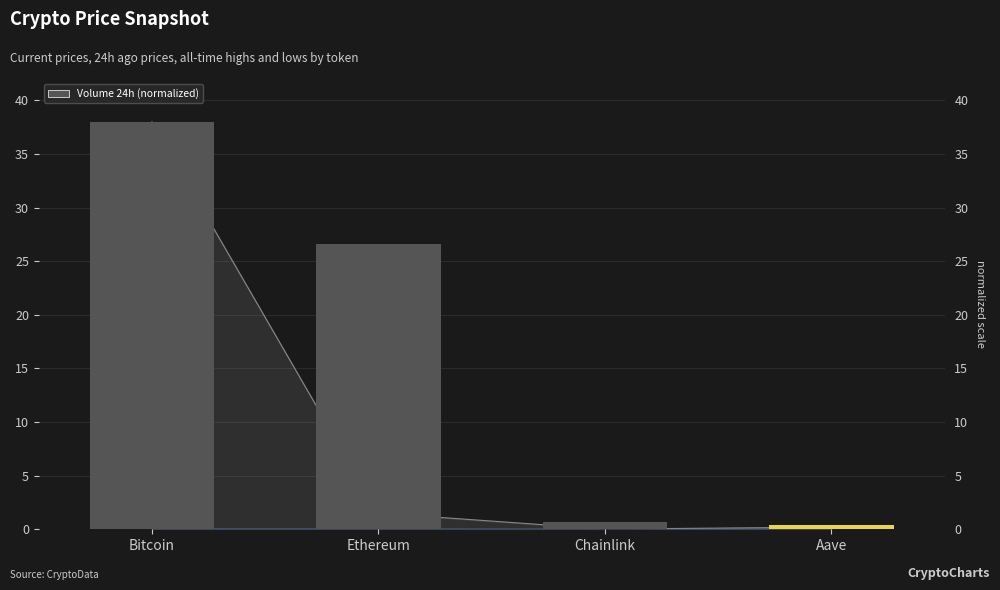

What is the change in value from Ethereum to Aave?

-26.2